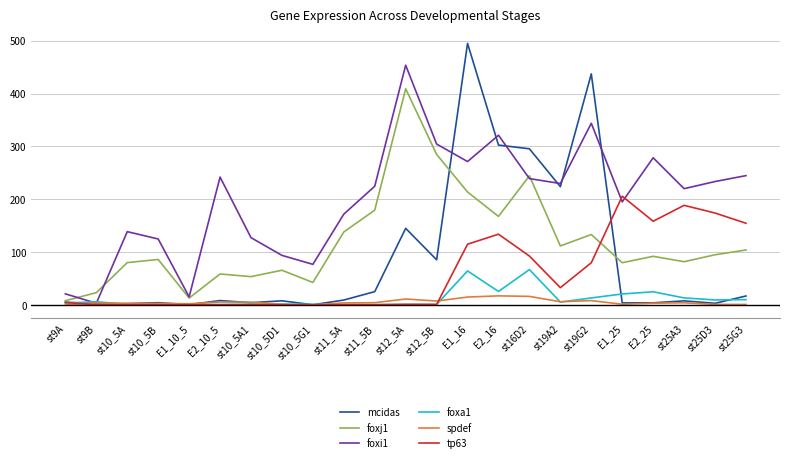

True or false: mcidas and foxi1 intersect in this chart.

True